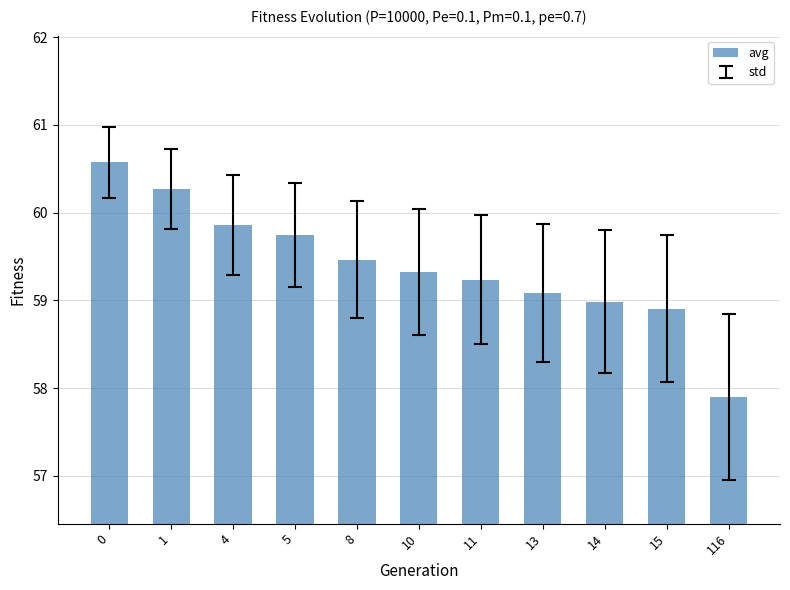

The value at 13 is 87.7. True or false?

False